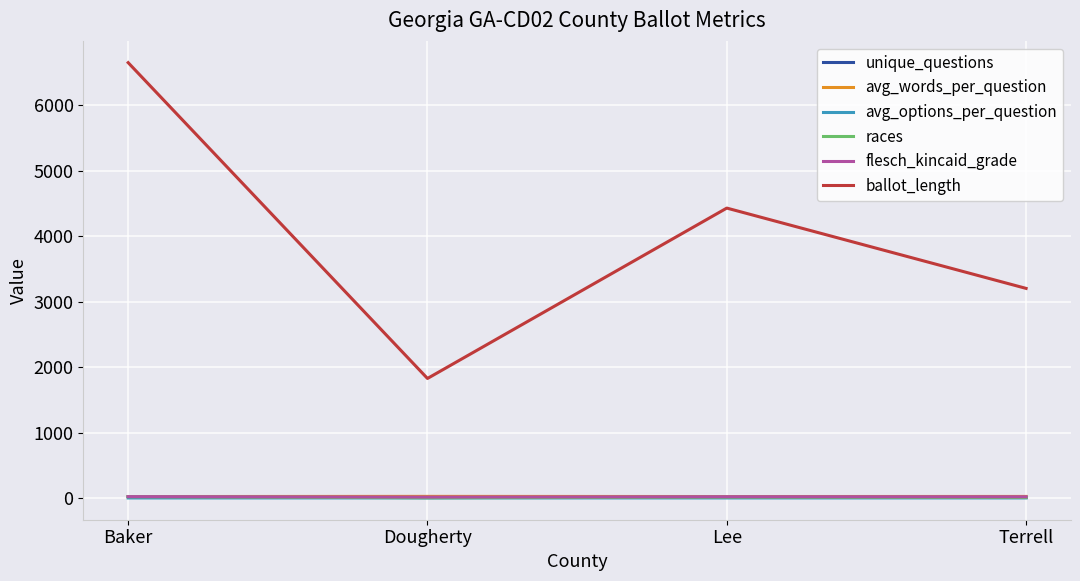

Which series has the largest range (max minus min)?

ballot_length